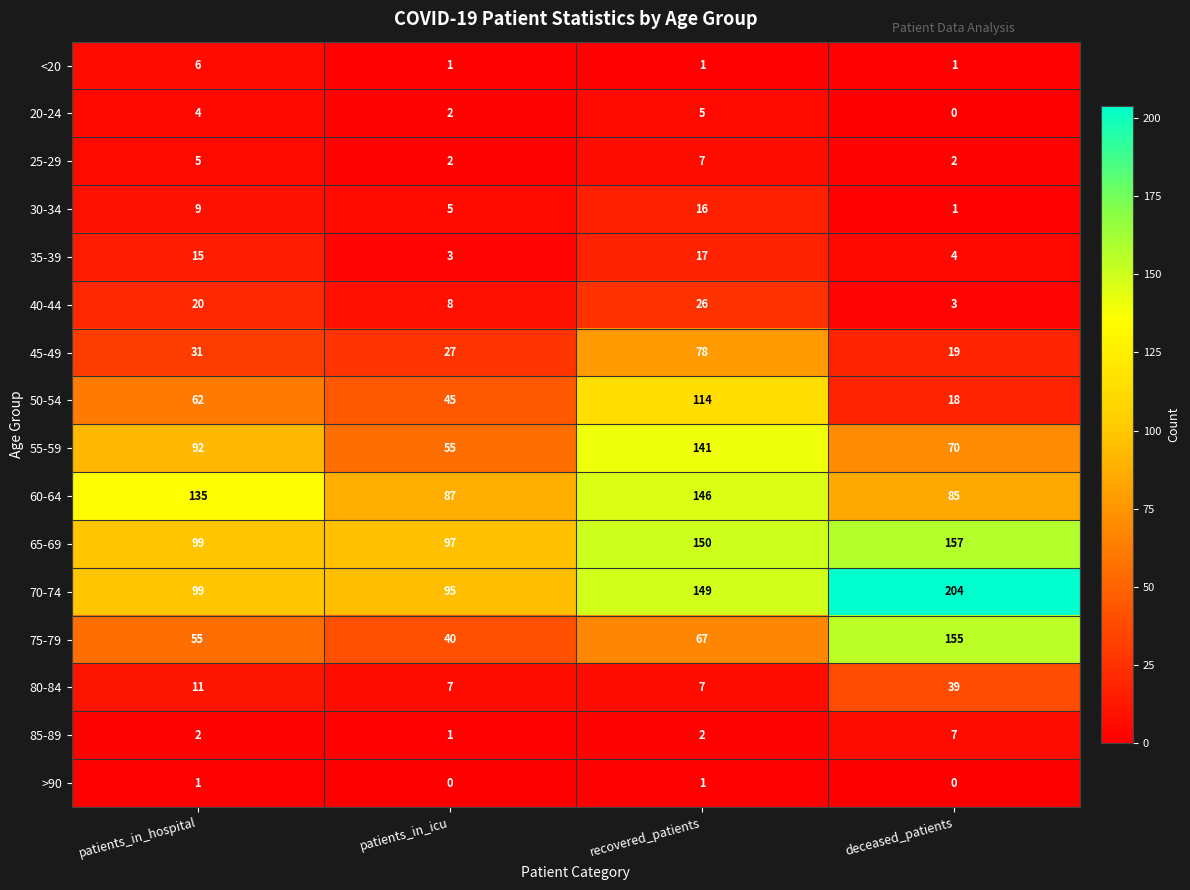

At which category is the sum across all series the highest?

recovered_patients